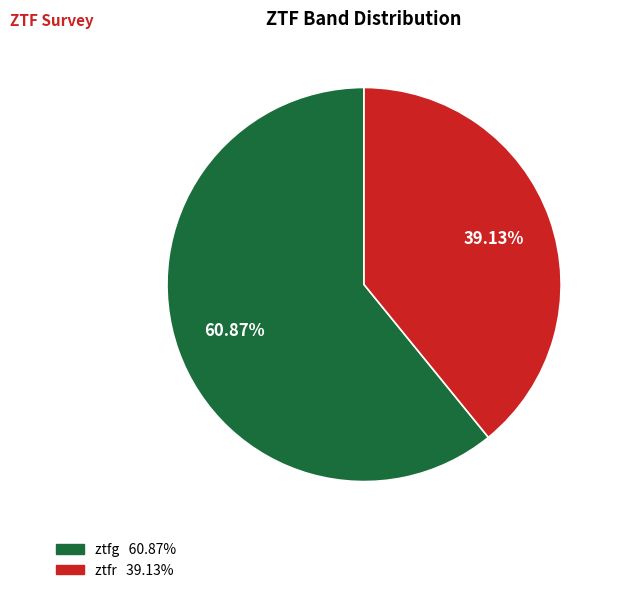

What percentage do ztfr and ztfg together represent?

100.0%